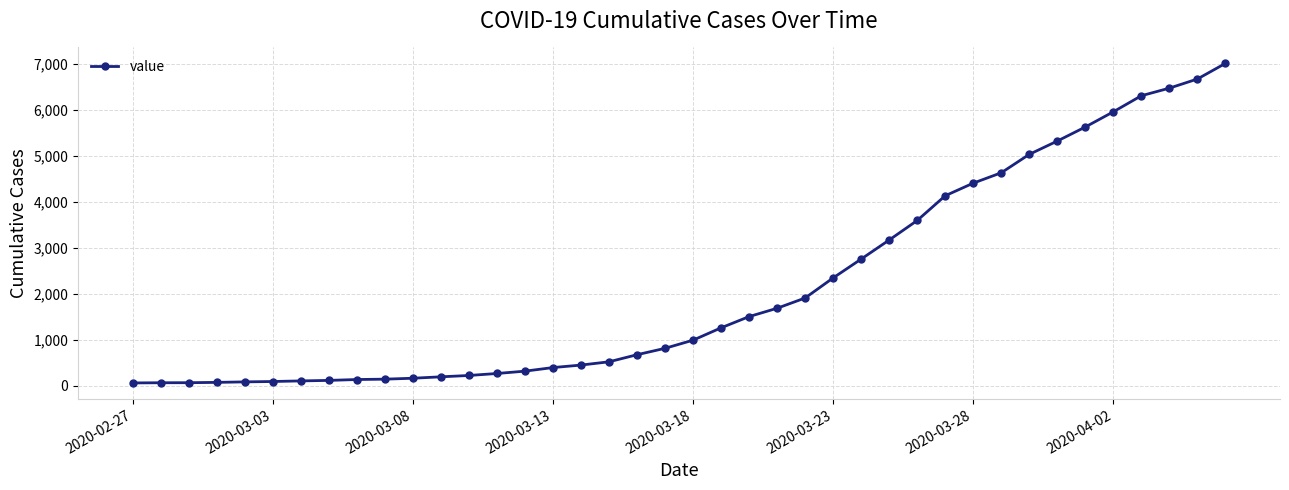

What is the maximum value shown in the chart?

7003